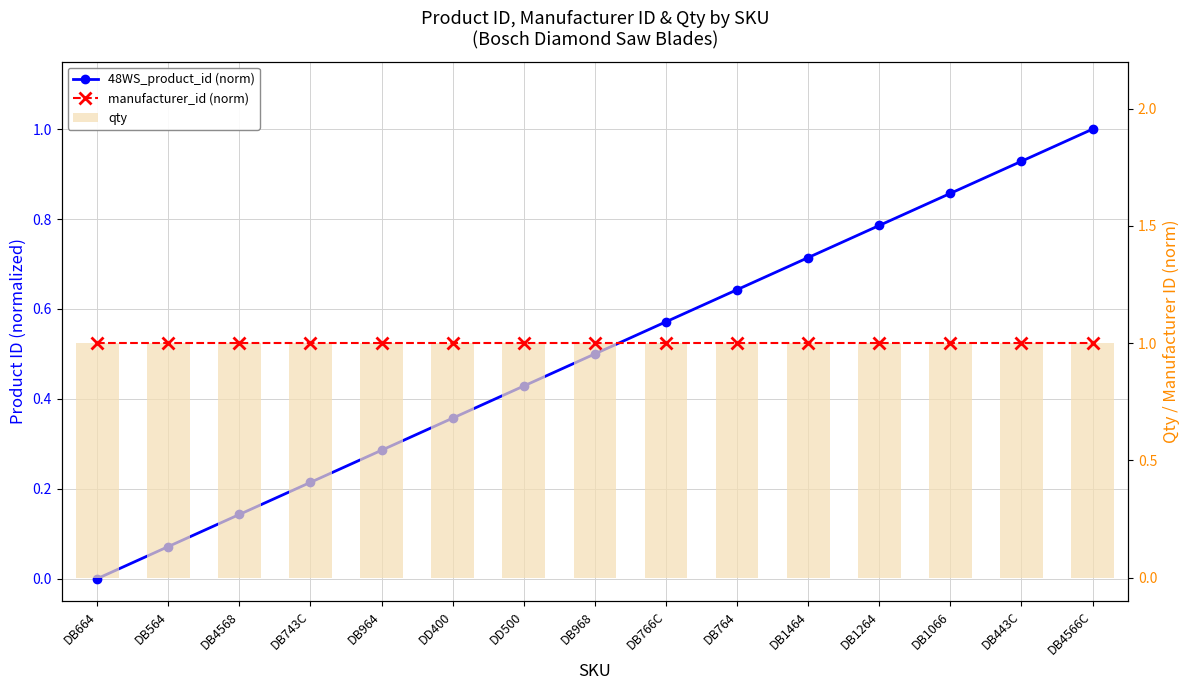

Between DD500 and DB1464, which series saw the biggest shift?

48WS_product_id (norm)